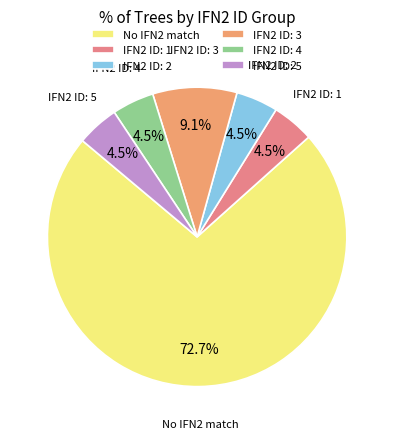

Which category accounts for the majority?

No IFN2 match